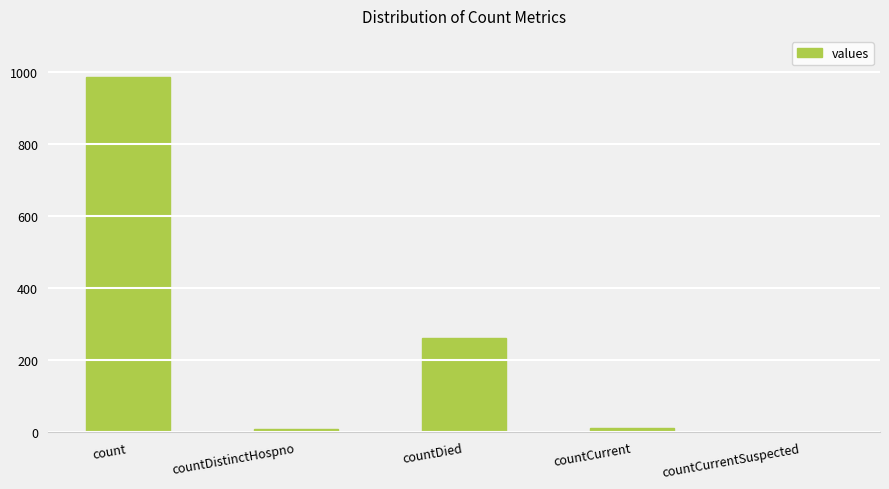

What is the sum of all values?

1267